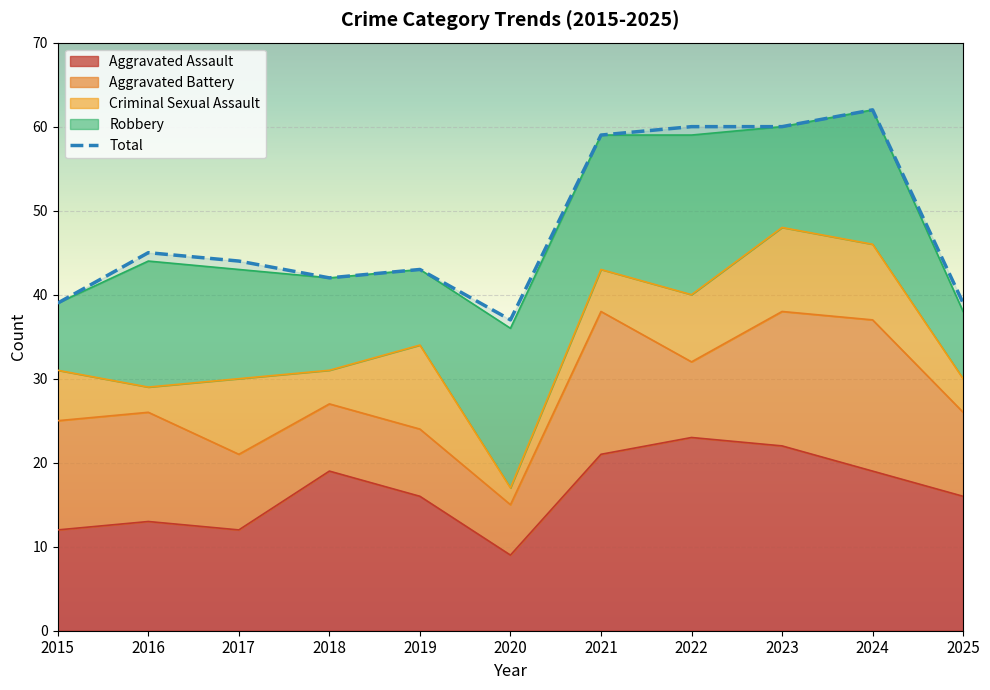

What is the value of the 5th point from the left?

43